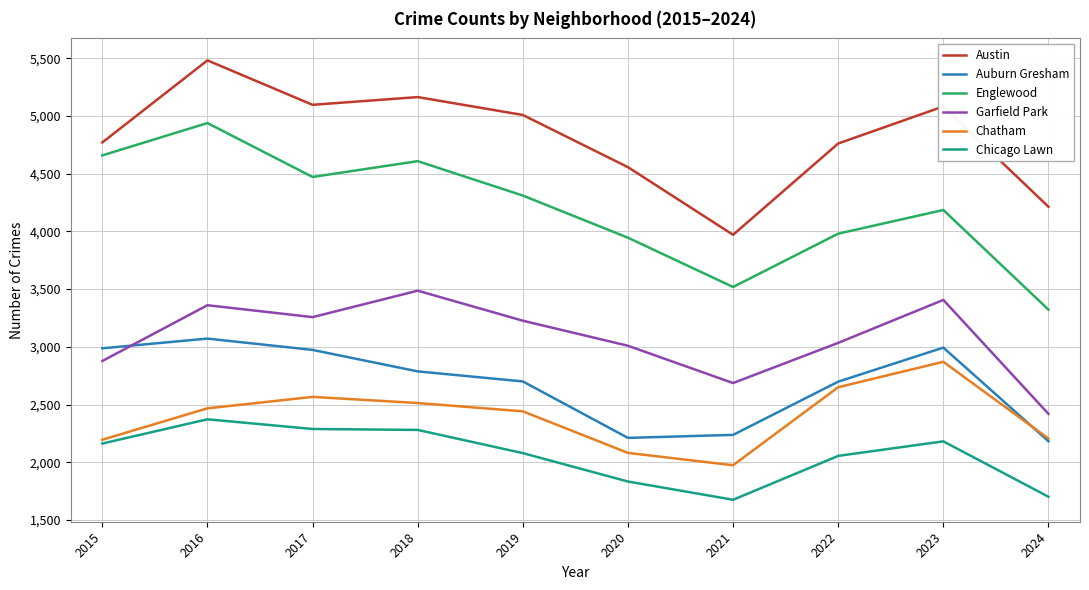

True or false: Austin and Chicago Lawn intersect in this chart.

False